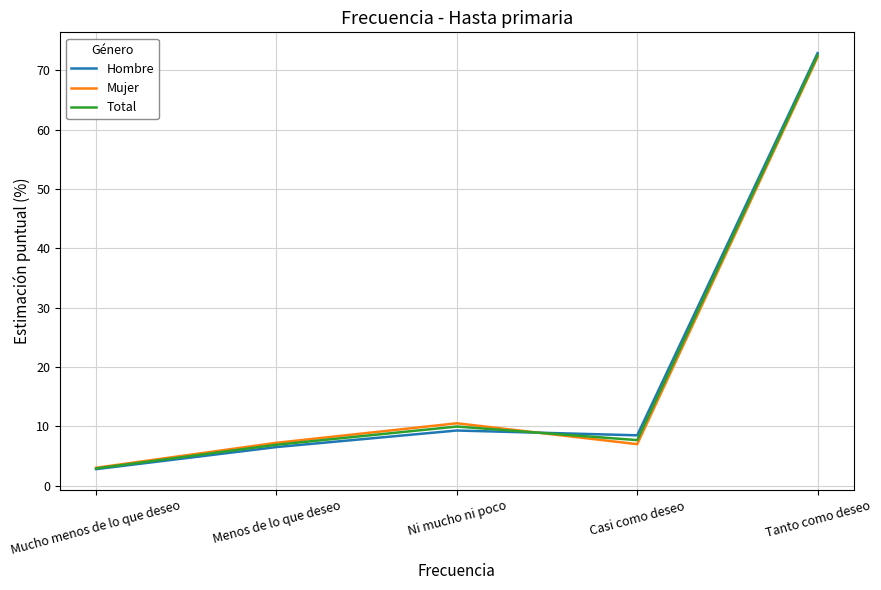

True or false: Hombre has more than 1 points higher than both neighbors.

False